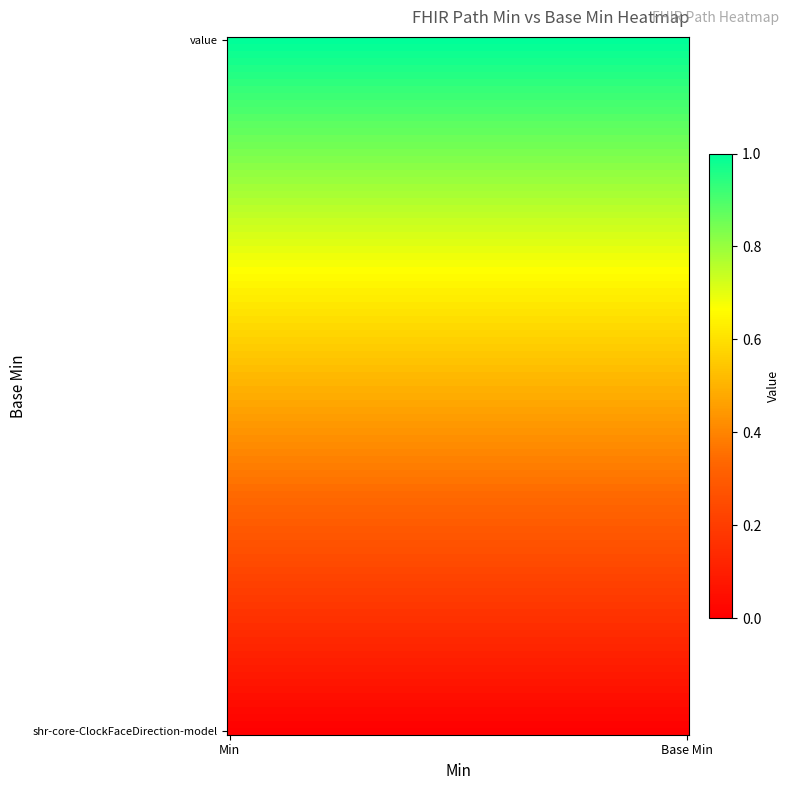

Which label corresponds to the largest value in the chart?

Min